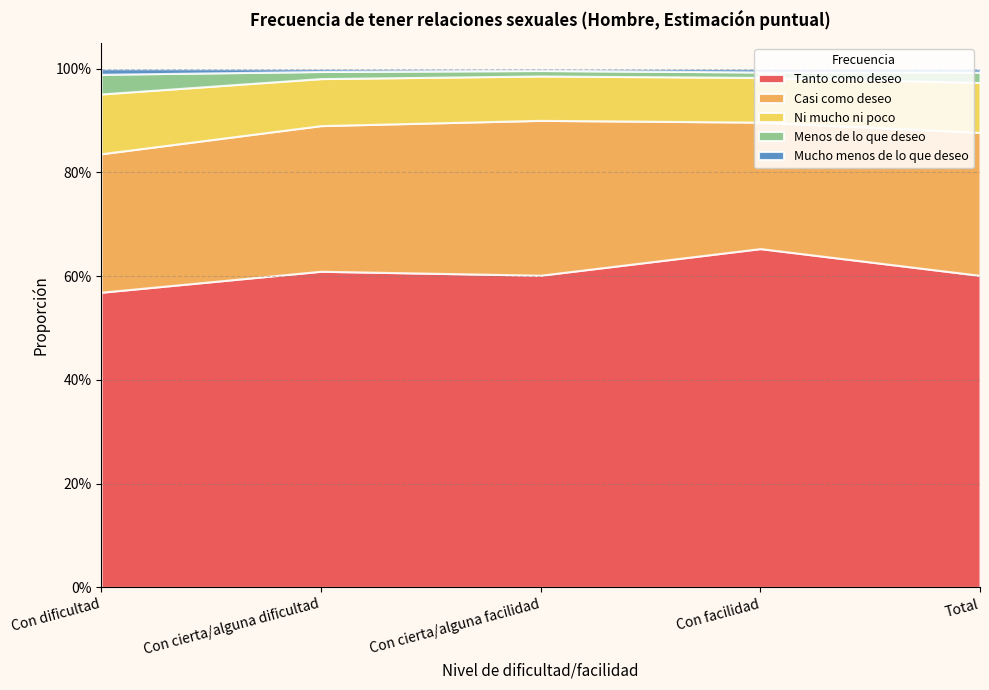

What is the total value across all series at Con cierta/alguna dificultad?

1.0